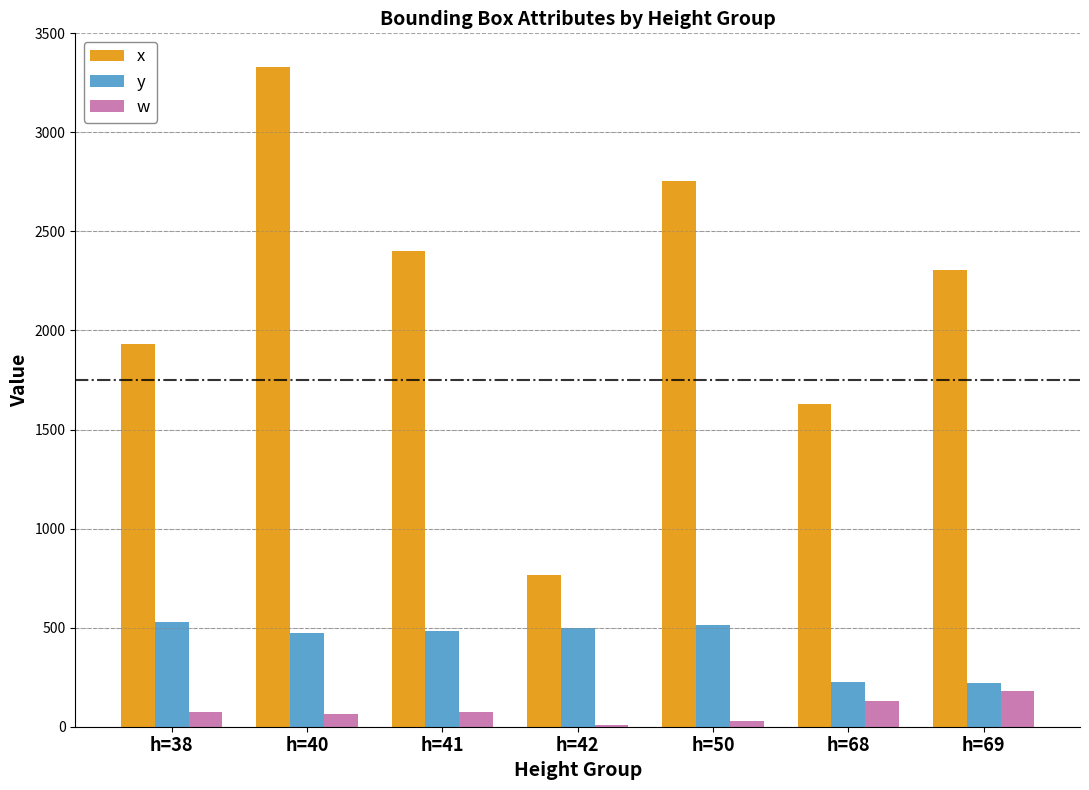

Which series has the largest total across all categories?

x